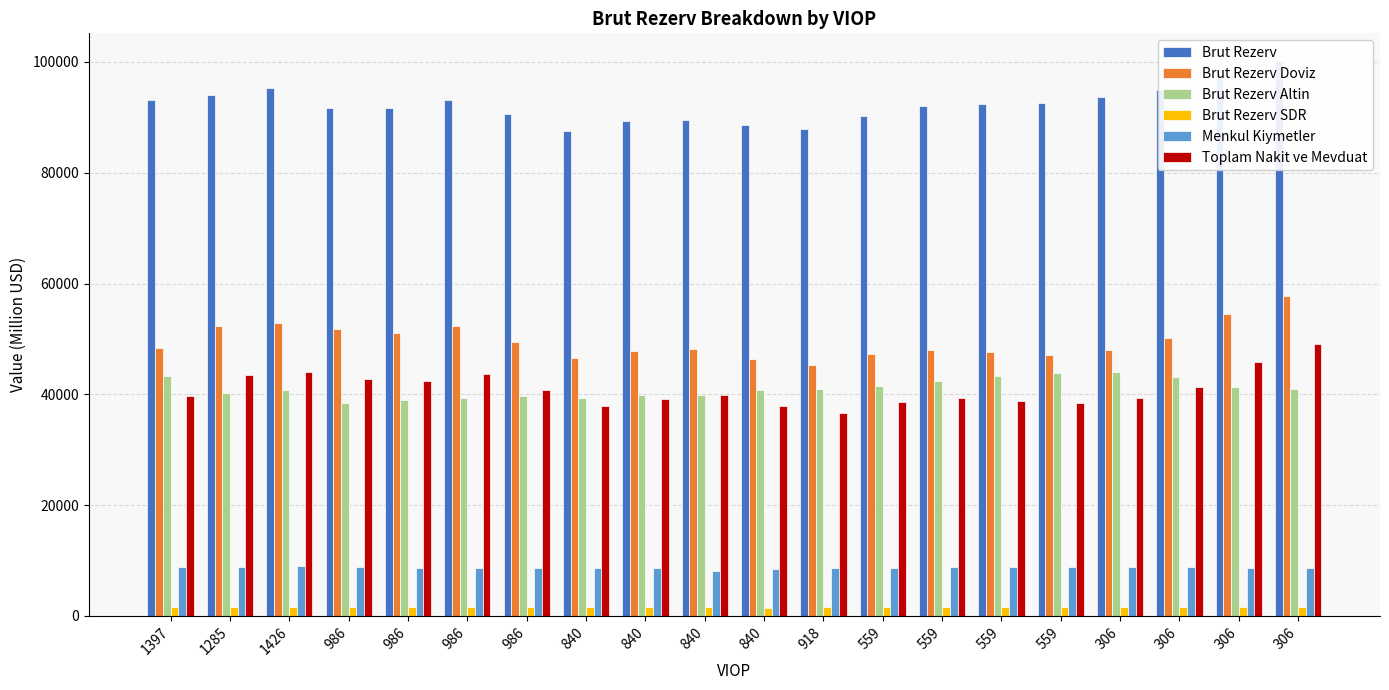

At which label is Menkul Kiymetler closest to 8570?

840